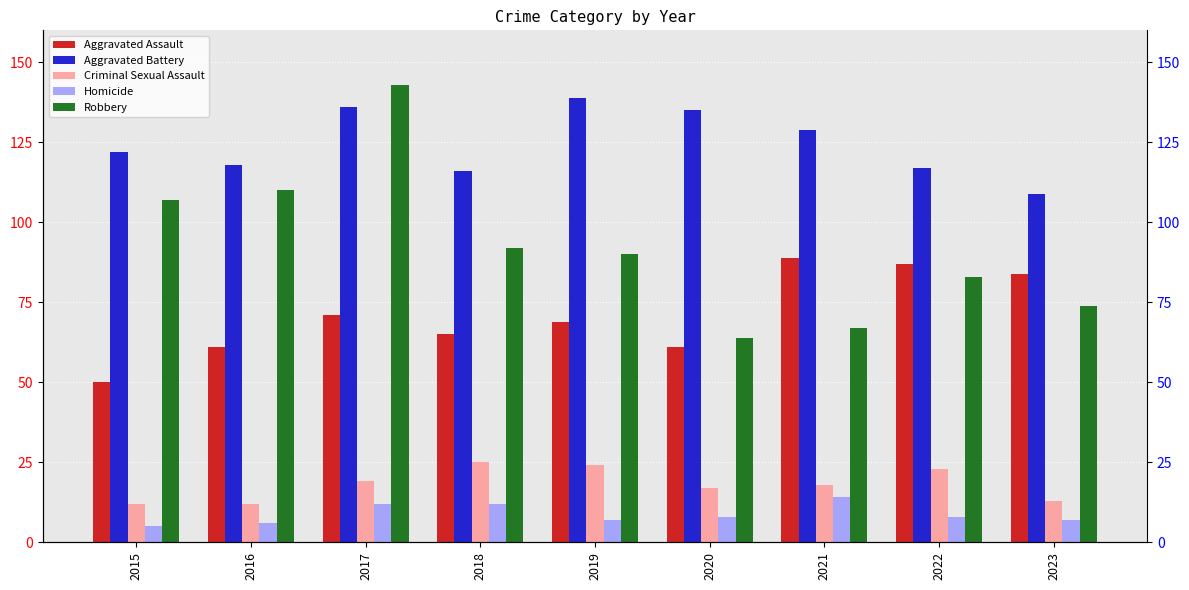

What is the difference between the highest and lowest values at 2020?

127